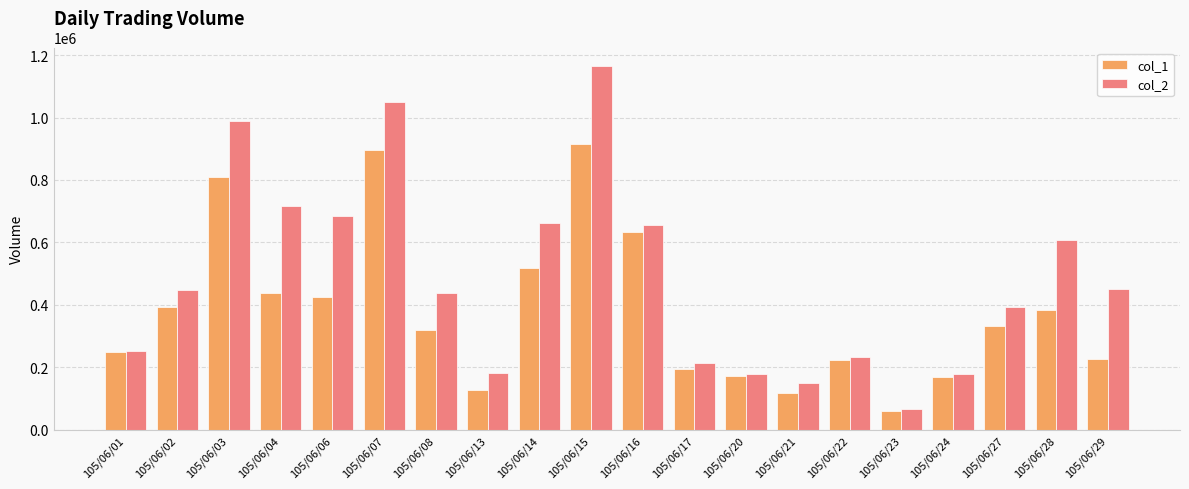

What are all the series names shown in the legend?

col_1, col_2